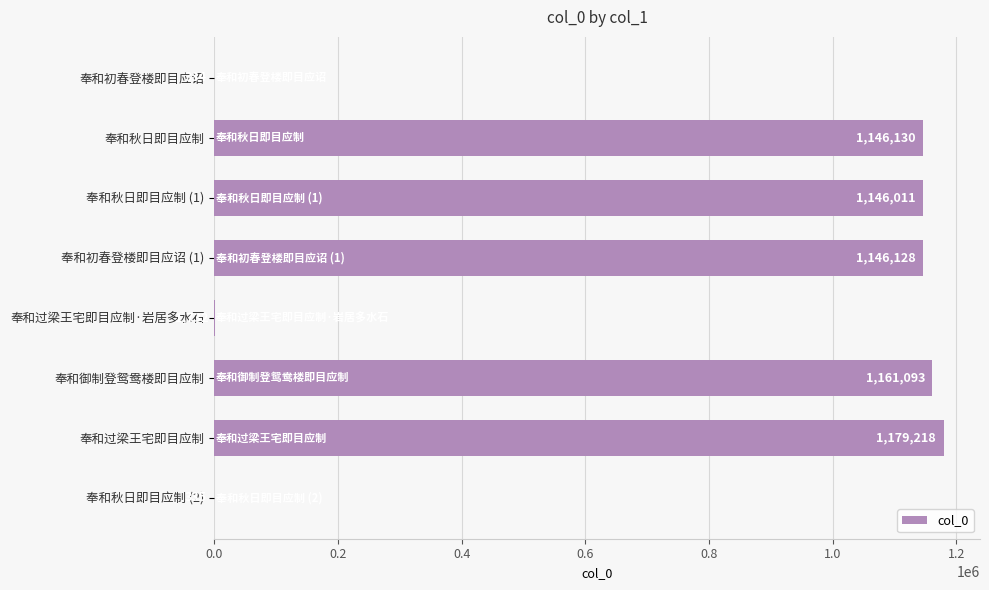

At which category does the chart reach its peak across all series?

奉和过梁王宅即目应制